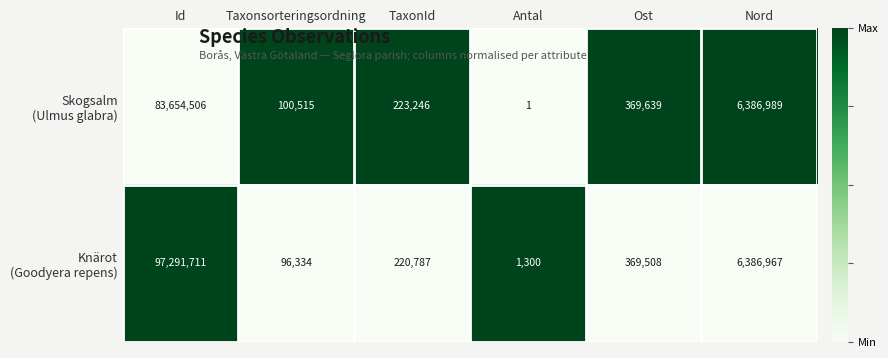

What is the greatest value displayed?

97291711